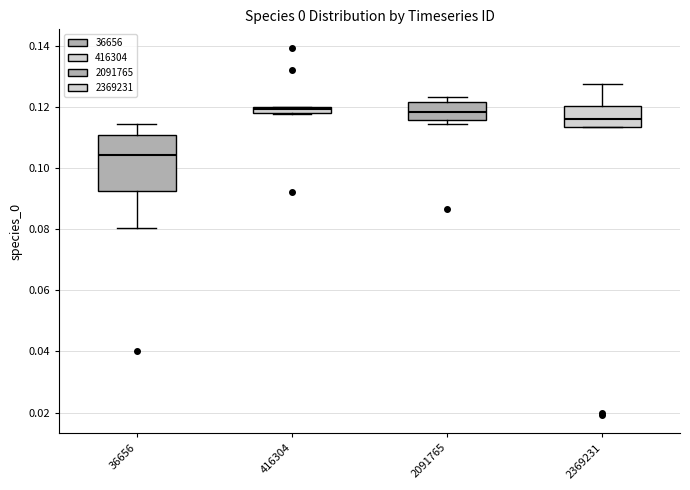

Where is the upper edge of the box at x = 416304 on the y-axis? The values are not printed on the chart, so give them approximately, as read against the axis.

0.120